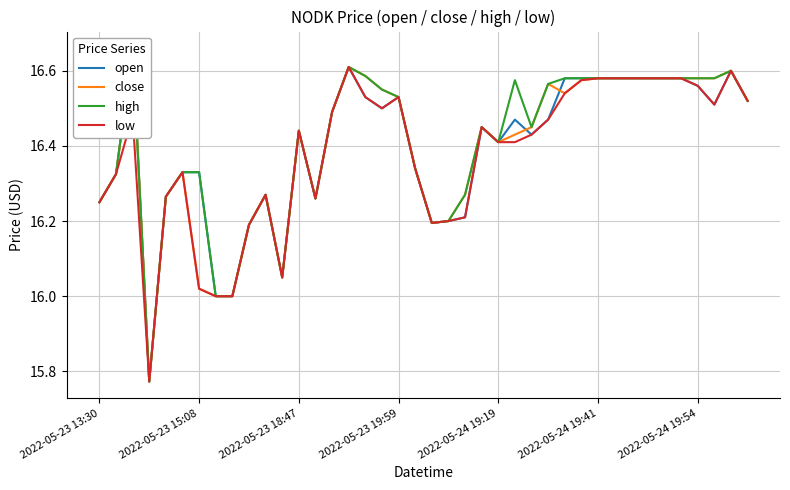

Is it true that low equals 25.3 at 2022-05-24 19:54?

False